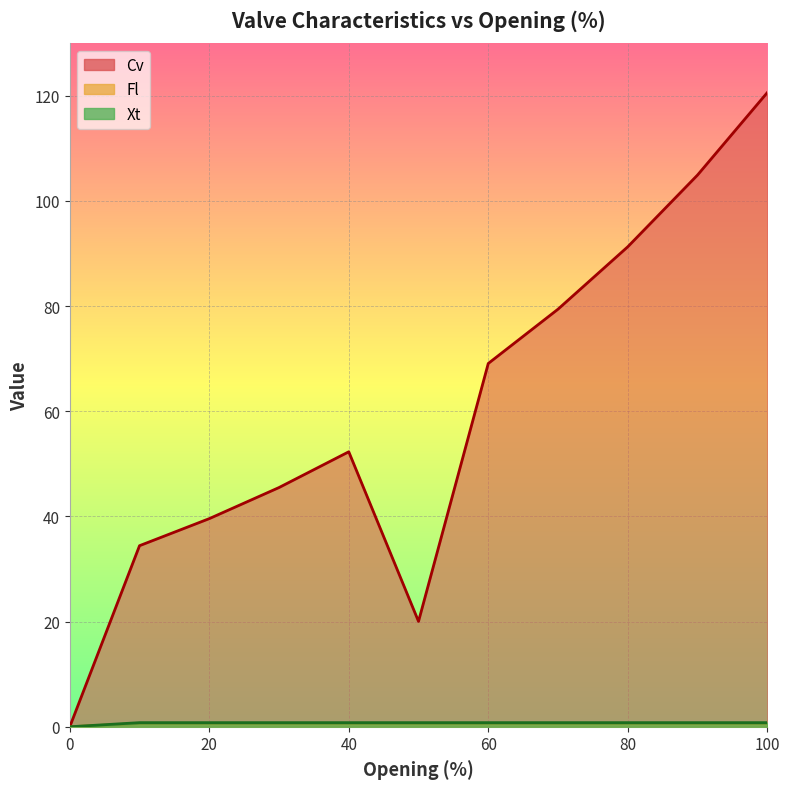

What is the value of the Xt point at the 11th from the left?

0.6